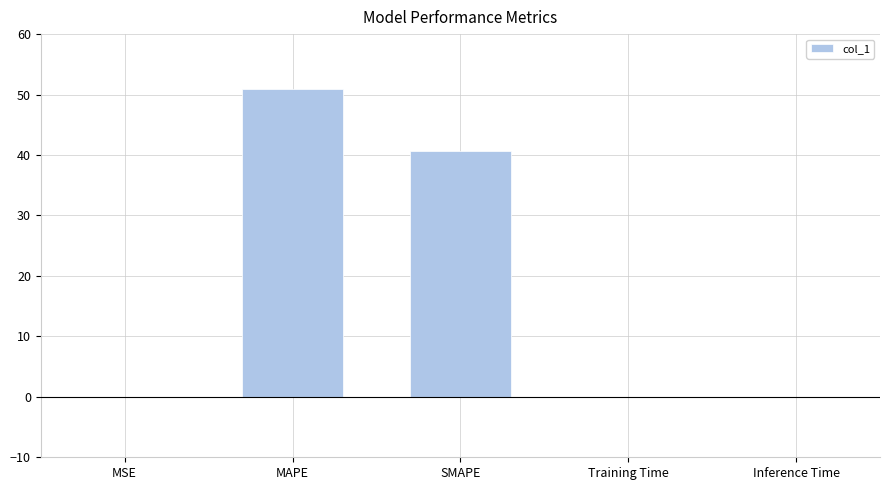

What is the greatest value displayed?

51.0